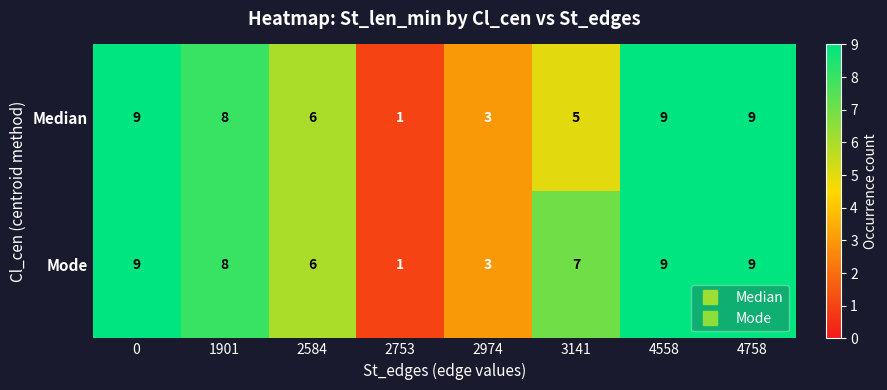

At which label is Median closest to 5?

3141